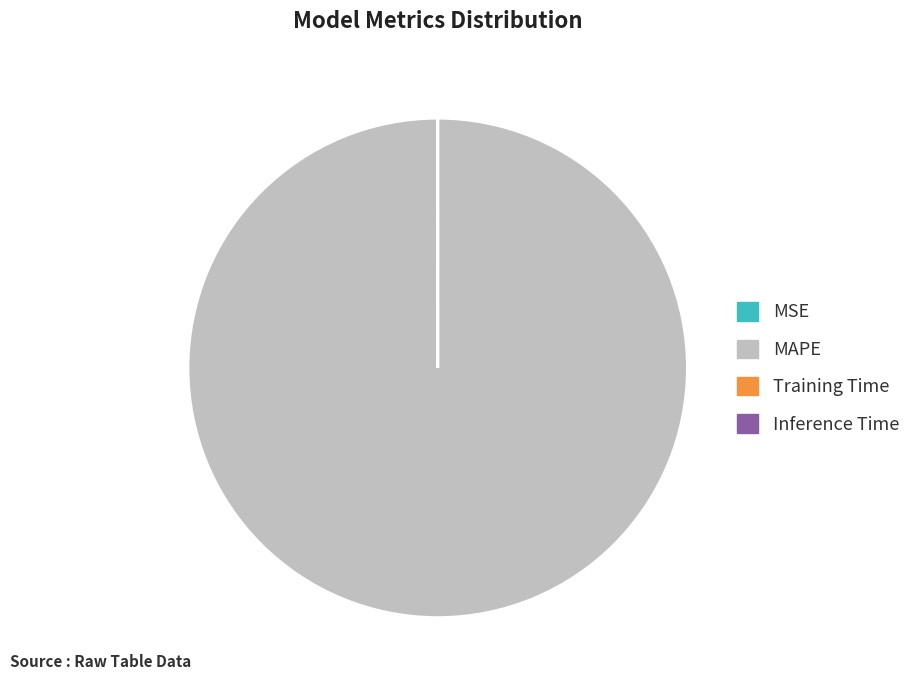

Which category has the biggest portion of the pie?

MAPE